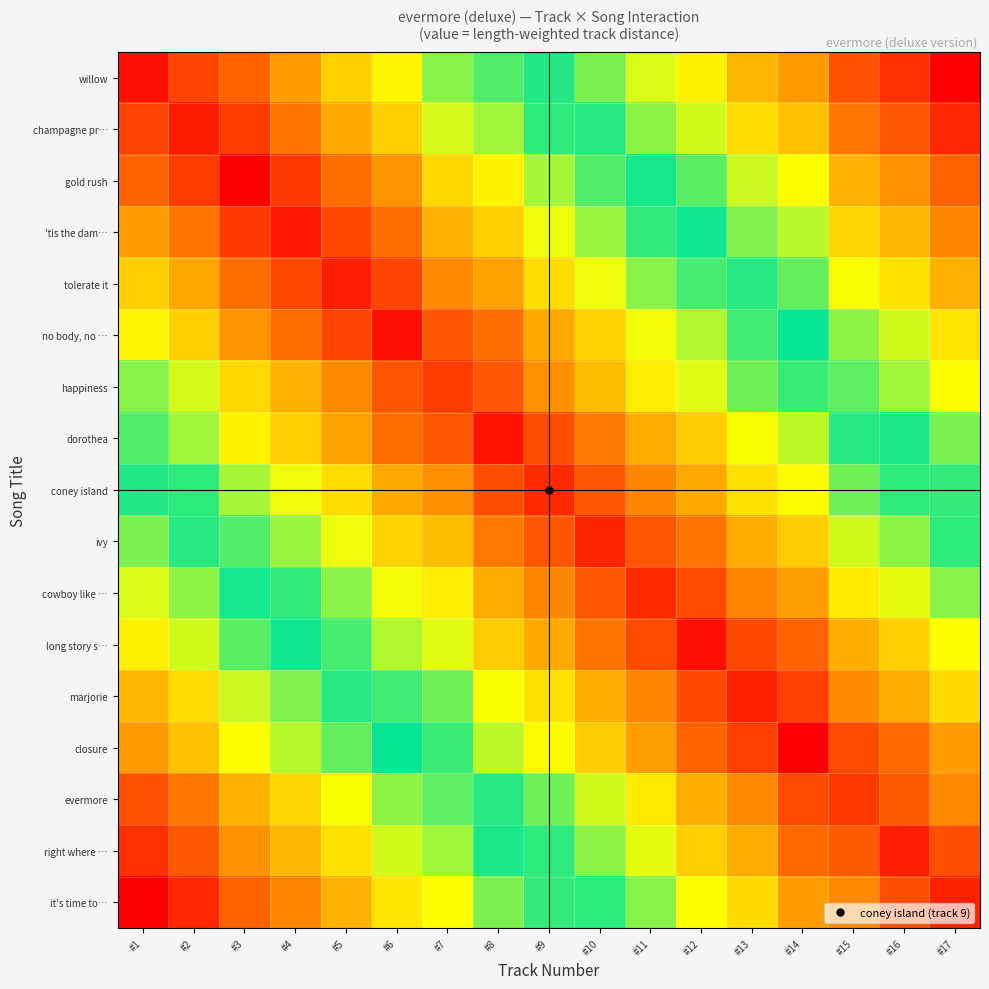

Reading left to right, what are all the values shown in this chart?

willow: #1=0.0	#2=0.1	#3=0.1	#4=0.2	#5=0.3	#6=0.3	#7=0.4	#8=0.4	#9=0.5	#10=0.6	#11=0.6	#12=0.7	#13=0.8	#14=0.8	#15=0.9	#16=0.9	#17=1.0
champagne pr…: #1=0.1	#2=0.0	#3=0.1	#4=0.2	#5=0.2	#6=0.3	#7=0.4	#8=0.4	#9=0.5	#10=0.5	#11=0.6	#12=0.6	#13=0.7	#14=0.7	#15=0.8	#16=0.9	#17=0.9
gold rush: #1=0.1	#2=0.1	#3=0.0	#4=0.1	#5=0.1	#6=0.2	#7=0.3	#8=0.3	#9=0.4	#10=0.4	#11=0.5	#12=0.6	#13=0.6	#14=0.7	#15=0.8	#16=0.8	#17=0.9
'tis the dam…: #1=0.2	#2=0.2	#3=0.1	#4=0.0	#5=0.1	#6=0.1	#7=0.2	#8=0.3	#9=0.3	#10=0.4	#11=0.5	#12=0.5	#13=0.6	#14=0.6	#15=0.7	#16=0.8	#17=0.8
tolerate it: #1=0.3	#2=0.2	#3=0.1	#4=0.1	#5=0.0	#6=0.1	#7=0.2	#8=0.2	#9=0.3	#10=0.3	#11=0.4	#12=0.5	#13=0.5	#14=0.6	#15=0.7	#16=0.7	#17=0.8
no body, no …: #1=0.3	#2=0.3	#3=0.2	#4=0.1	#5=0.1	#6=0.0	#7=0.1	#8=0.1	#9=0.2	#10=0.3	#11=0.3	#12=0.4	#13=0.5	#14=0.5	#15=0.6	#16=0.6	#17=0.7
happiness: #1=0.4	#2=0.4	#3=0.3	#4=0.2	#5=0.2	#6=0.1	#7=0.1	#8=0.1	#9=0.2	#10=0.2	#11=0.3	#12=0.4	#13=0.4	#14=0.5	#15=0.6	#16=0.6	#17=0.7
dorothea: #1=0.4	#2=0.4	#3=0.3	#4=0.3	#5=0.2	#6=0.1	#7=0.1	#8=0.0	#9=0.1	#10=0.2	#11=0.2	#12=0.3	#13=0.3	#14=0.4	#15=0.5	#16=0.5	#17=0.6
coney island: #1=0.5	#2=0.5	#3=0.4	#4=0.3	#5=0.3	#6=0.2	#7=0.2	#8=0.1	#9=0.1	#10=0.1	#11=0.2	#12=0.2	#13=0.3	#14=0.3	#15=0.4	#16=0.5	#17=0.5
ivy: #1=0.6	#2=0.5	#3=0.4	#4=0.4	#5=0.3	#6=0.3	#7=0.2	#8=0.2	#9=0.1	#10=0.0	#11=0.1	#12=0.2	#13=0.2	#14=0.3	#15=0.4	#16=0.4	#17=0.5
cowboy like …: #1=0.6	#2=0.6	#3=0.5	#4=0.5	#5=0.4	#6=0.3	#7=0.3	#8=0.2	#9=0.2	#10=0.1	#11=0.1	#12=0.1	#13=0.2	#14=0.2	#15=0.3	#16=0.4	#17=0.4
long story s…: #1=0.7	#2=0.6	#3=0.6	#4=0.5	#5=0.5	#6=0.4	#7=0.4	#8=0.3	#9=0.2	#10=0.2	#11=0.1	#12=0.0	#13=0.1	#14=0.1	#15=0.2	#16=0.3	#17=0.3
marjorie: #1=0.8	#2=0.7	#3=0.6	#4=0.6	#5=0.5	#6=0.5	#7=0.4	#8=0.3	#9=0.3	#10=0.2	#11=0.2	#12=0.1	#13=0.0	#14=0.1	#15=0.2	#16=0.2	#17=0.3
closure: #1=0.8	#2=0.7	#3=0.7	#4=0.6	#5=0.6	#6=0.5	#7=0.5	#8=0.4	#9=0.3	#10=0.3	#11=0.2	#12=0.1	#13=0.1	#14=0.0	#15=0.1	#16=0.1	#17=0.2
evermore: #1=0.9	#2=0.8	#3=0.8	#4=0.7	#5=0.7	#6=0.6	#7=0.6	#8=0.5	#9=0.4	#10=0.4	#11=0.3	#12=0.2	#13=0.2	#14=0.1	#15=0.1	#16=0.1	#17=0.2
right where …: #1=0.9	#2=0.9	#3=0.8	#4=0.8	#5=0.7	#6=0.6	#7=0.6	#8=0.5	#9=0.5	#10=0.4	#11=0.4	#12=0.3	#13=0.2	#14=0.1	#15=0.1	#16=0.0	#17=0.1
it's time to…: #1=1.0	#2=0.9	#3=0.9	#4=0.8	#5=0.8	#6=0.7	#7=0.7	#8=0.6	#9=0.5	#10=0.5	#11=0.4	#12=0.3	#13=0.3	#14=0.2	#15=0.2	#16=0.1	#17=0.0